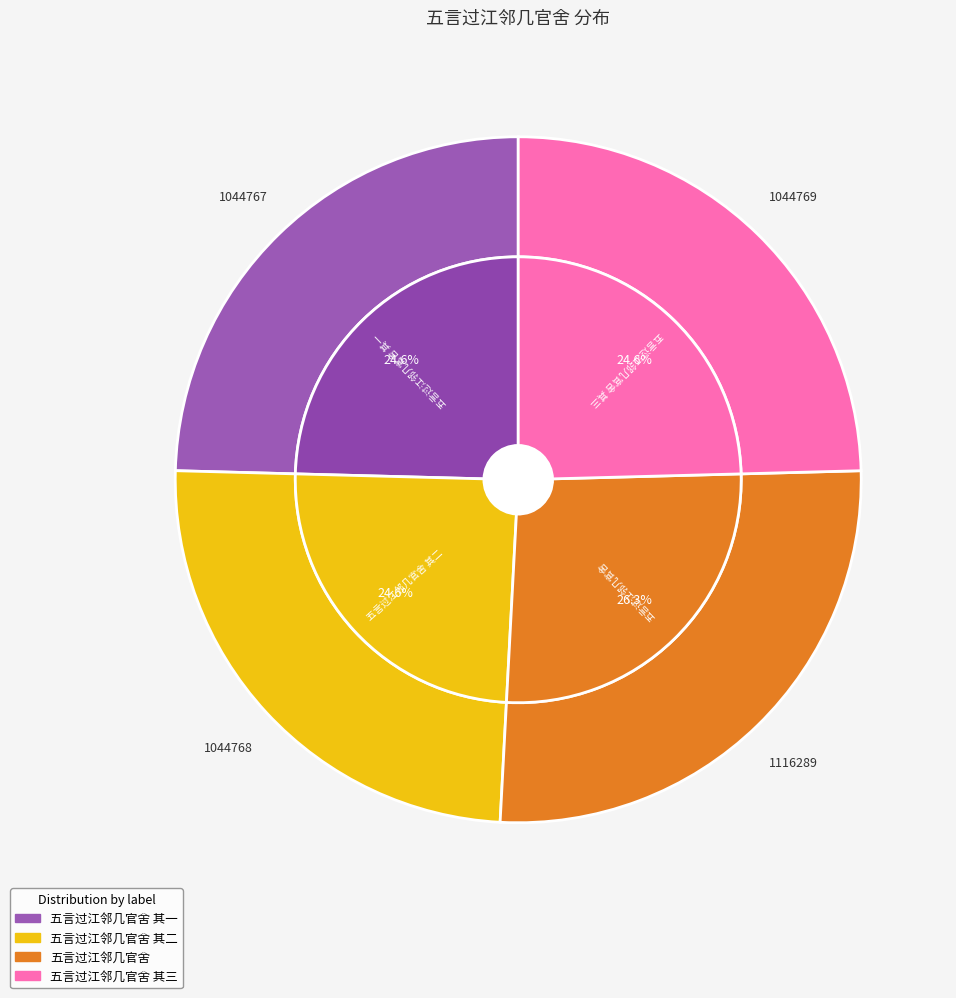

Rank the categories by value from lowest to highest.

五言过江邻几官舍 其一, 五言过江邻几官舍 其二, 五言过江邻几官舍 其三, 五言过江邻几官舍